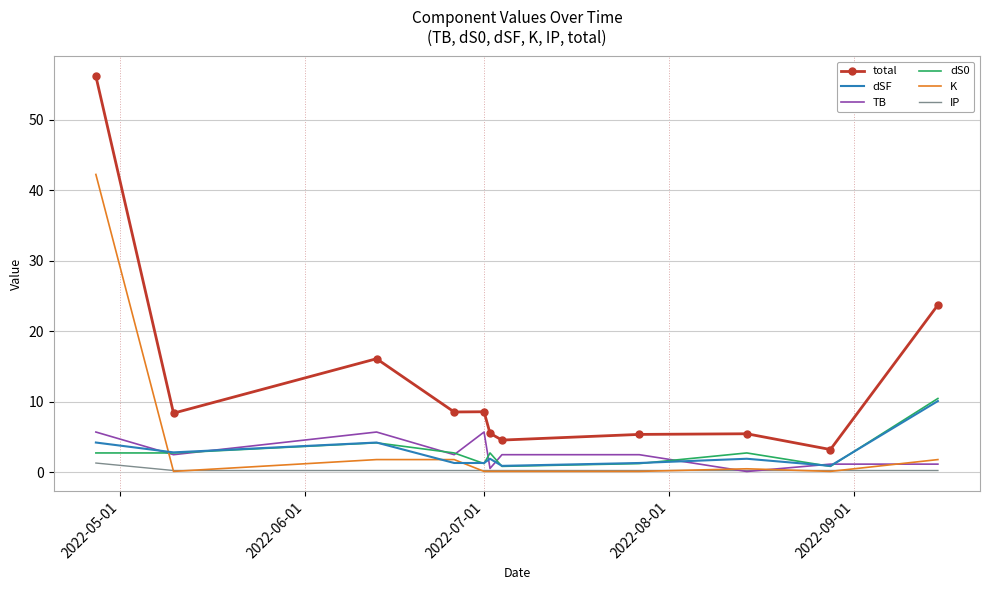

What is the highest value of the total series?

56.2